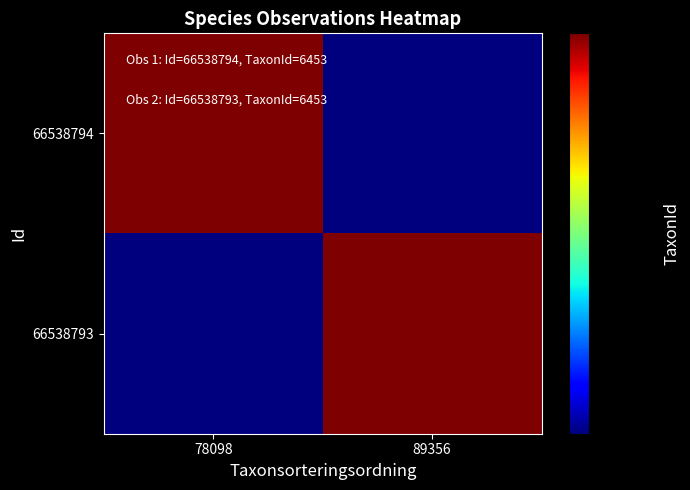

Reading left to right, list all the values displayed in this chart.

66538794: 78098=6453	89356=5447
66538793: 78098=5447	89356=6453